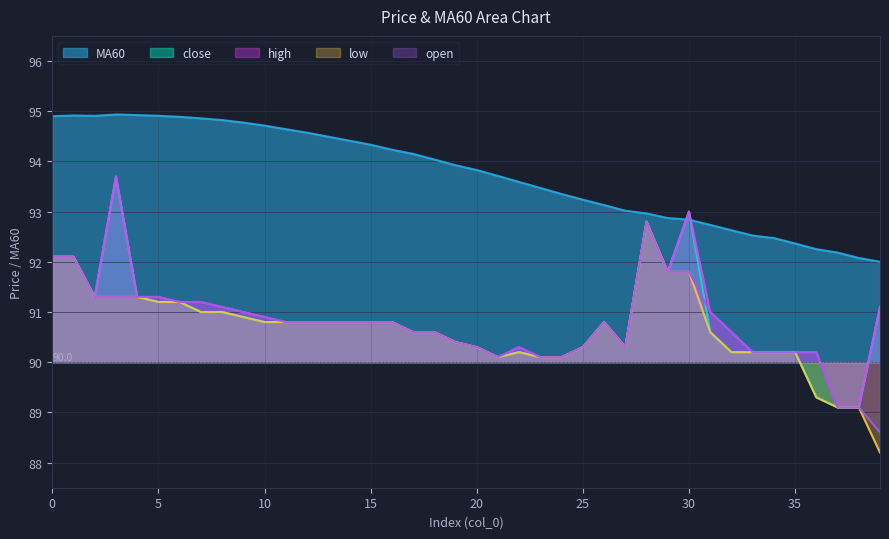

How many values in the close series exceed 90?

37